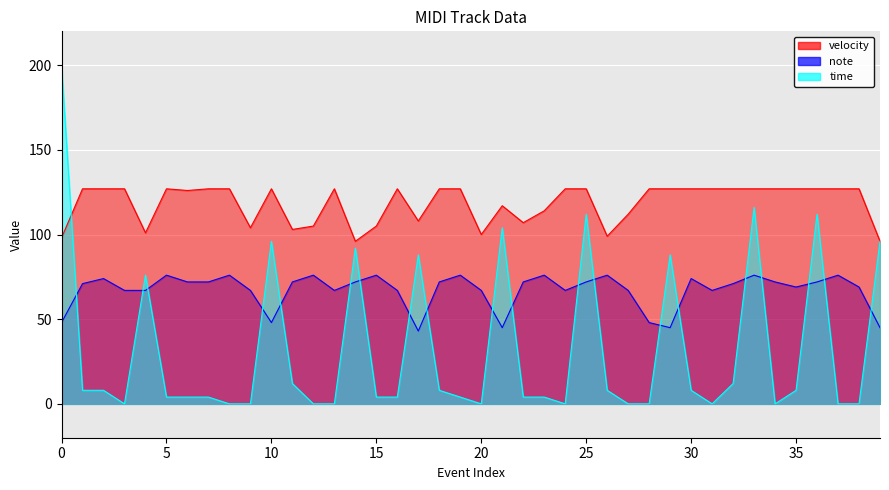

True or false: note and velocity cross at least once.

False